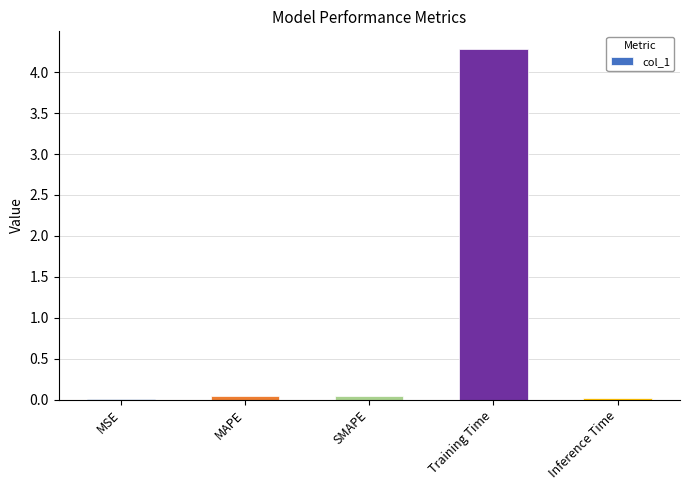

True or false: the data shows 0.0 at Inference Time.

True